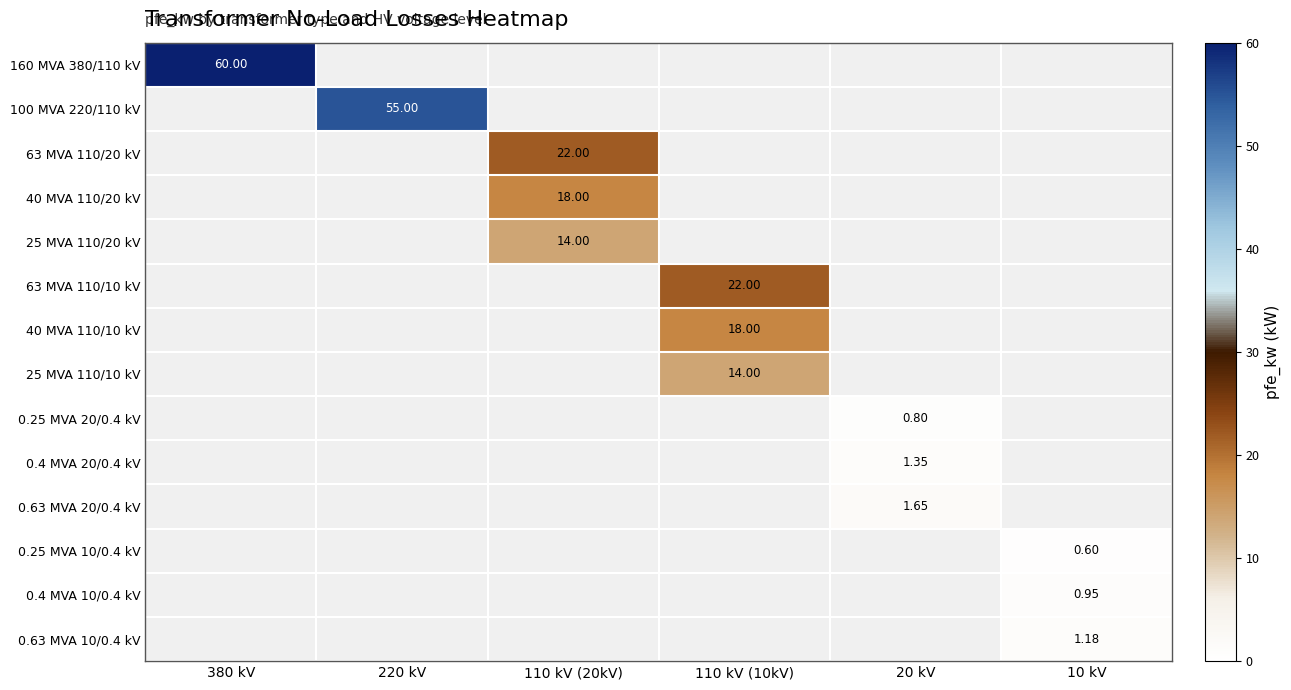

At how many categories does at least one series exceed 22?

2